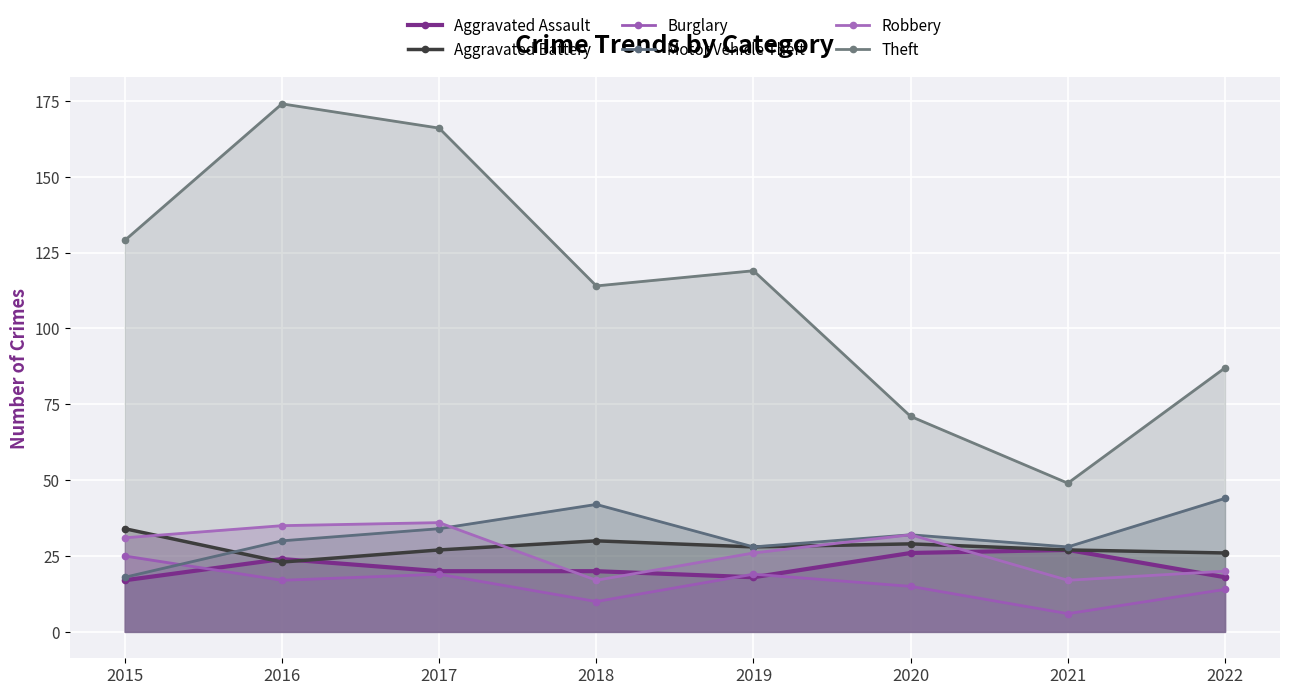

Is it true that Robbery equals 6 at 2021?

False